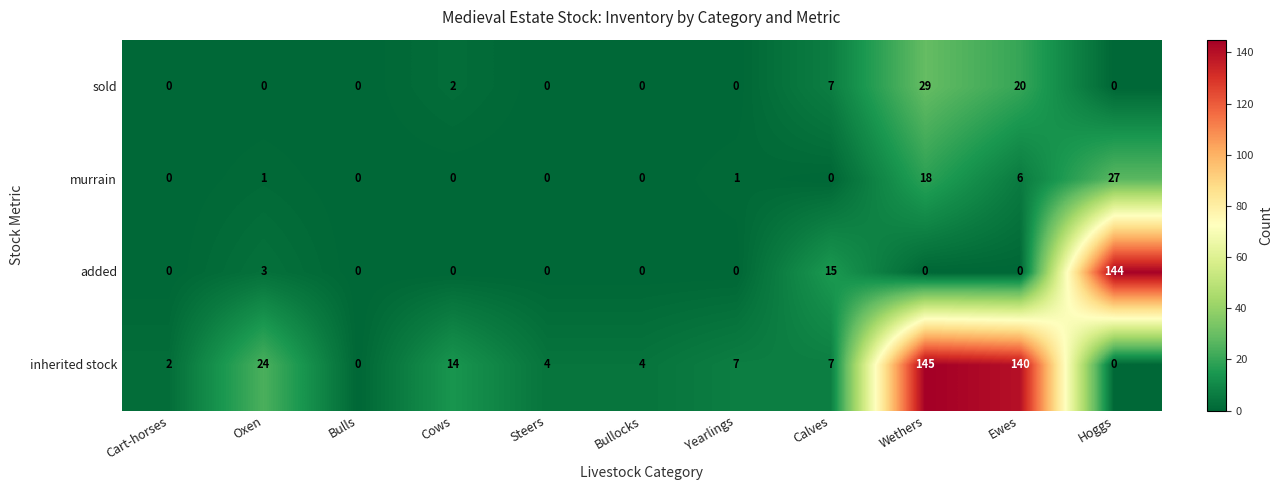

What is the difference between the sold values at Wethers and Ewes?

9